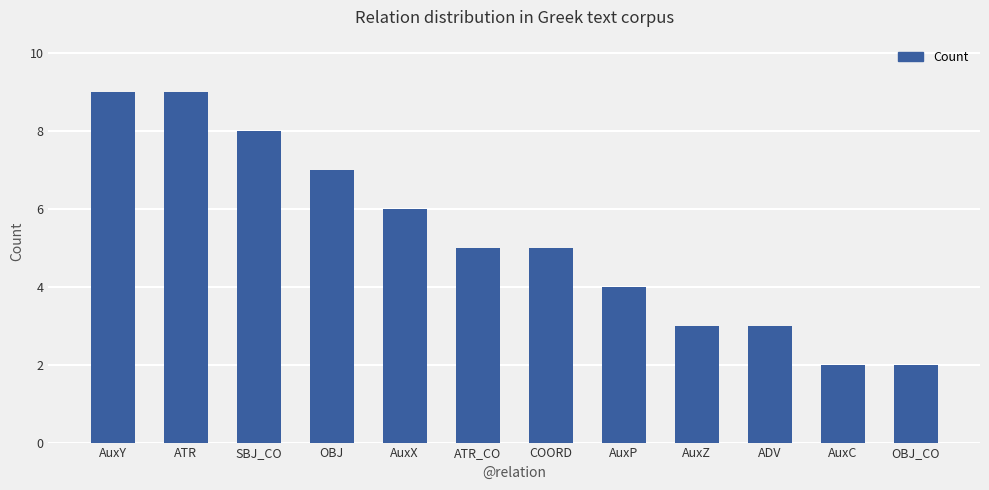

What is the difference between the values at COORD and AuxY?

4